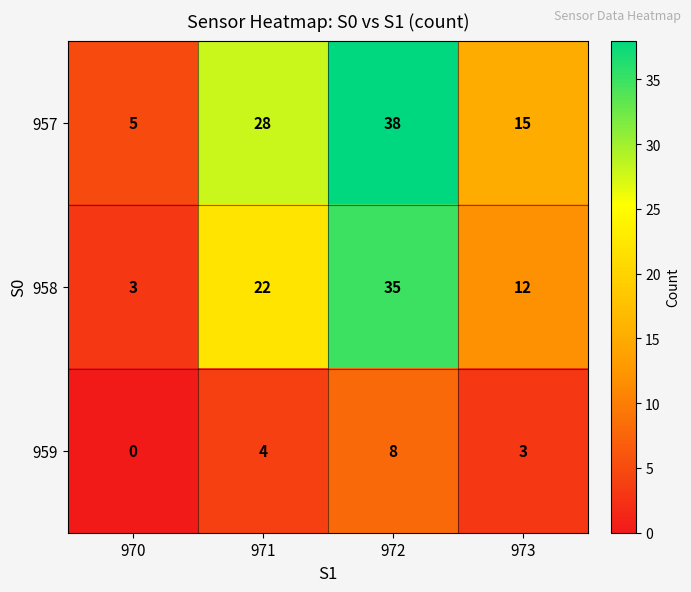

Rank the series by their average value, from lowest to highest.

959, 958, 957